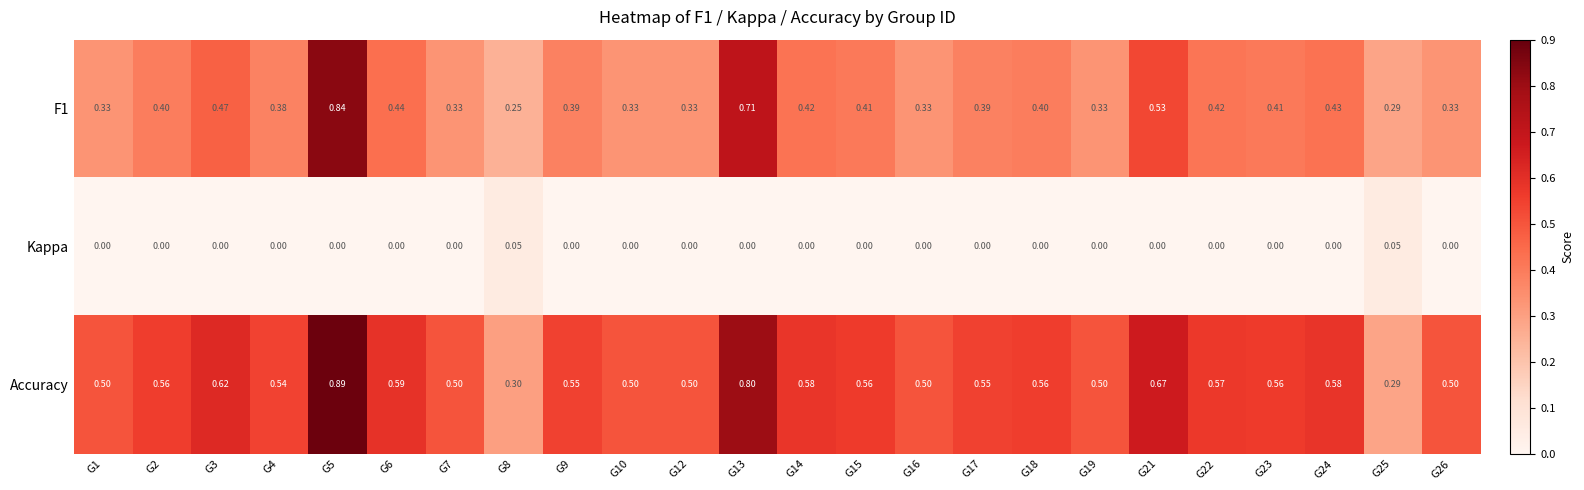

What is the spread (max minus min) of values at G13?

0.8